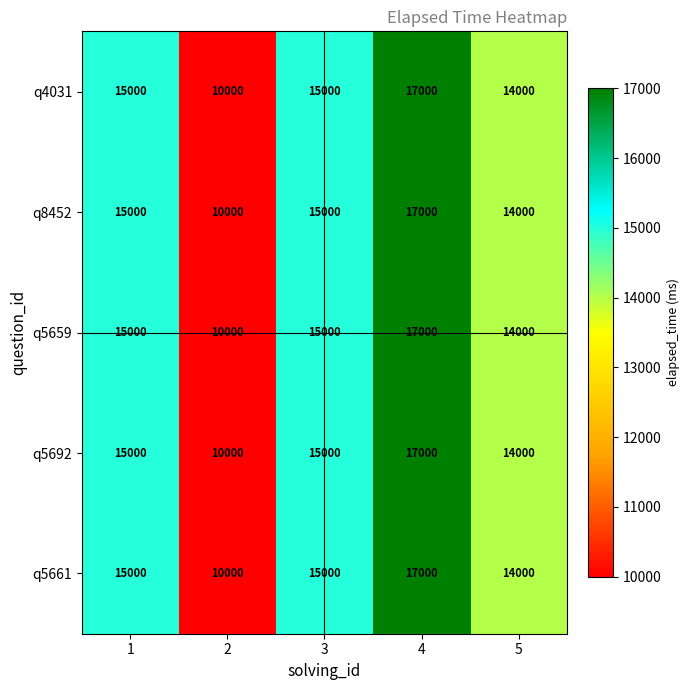

What is the total value across all series at 3?

75000